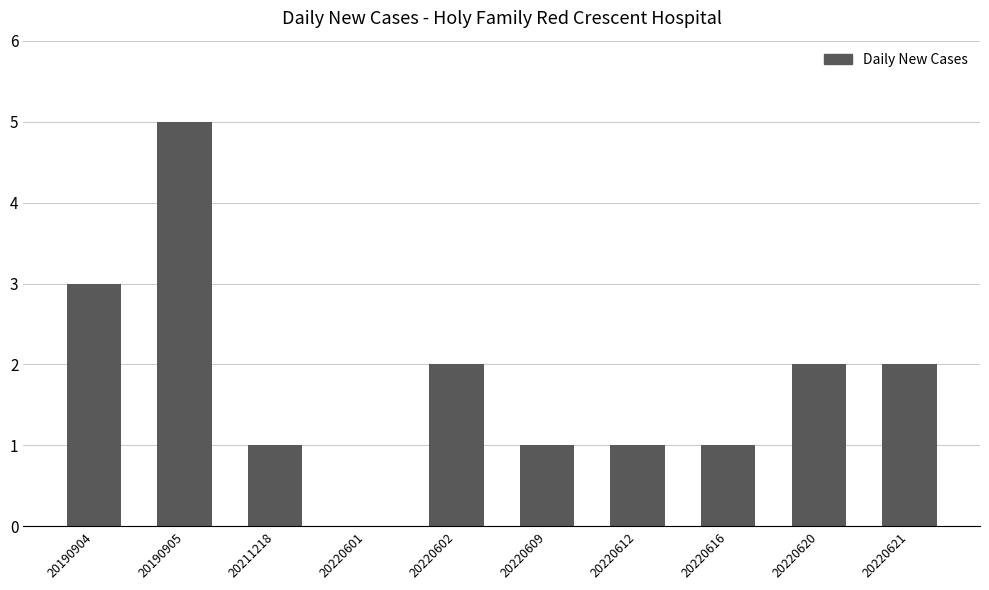

What is the change in value from 20190904 to 20220601?

-3